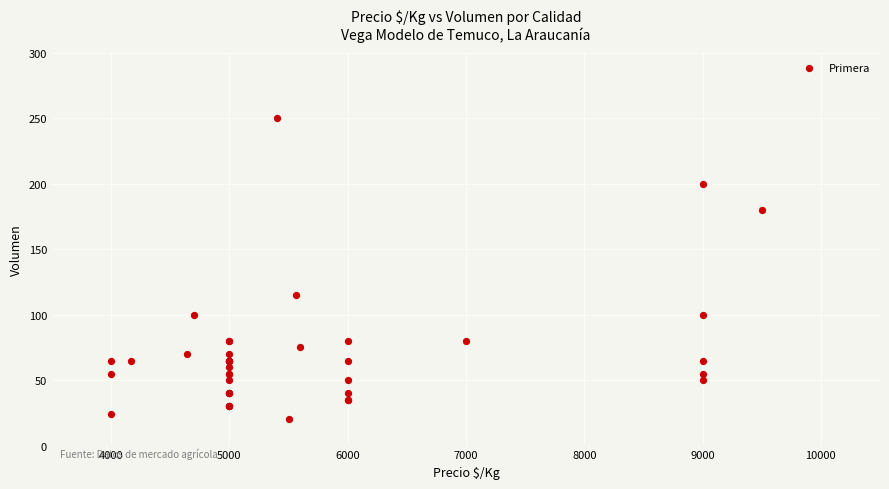

What Y value in the scatter plot is closest to 135?

115